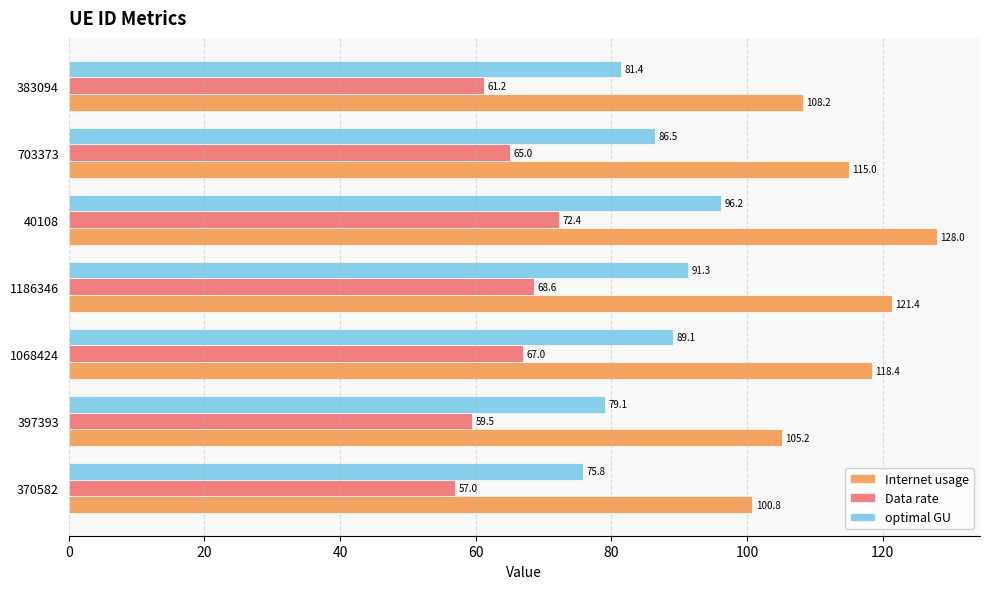

At how many categories does at least one series exceed 105?

6